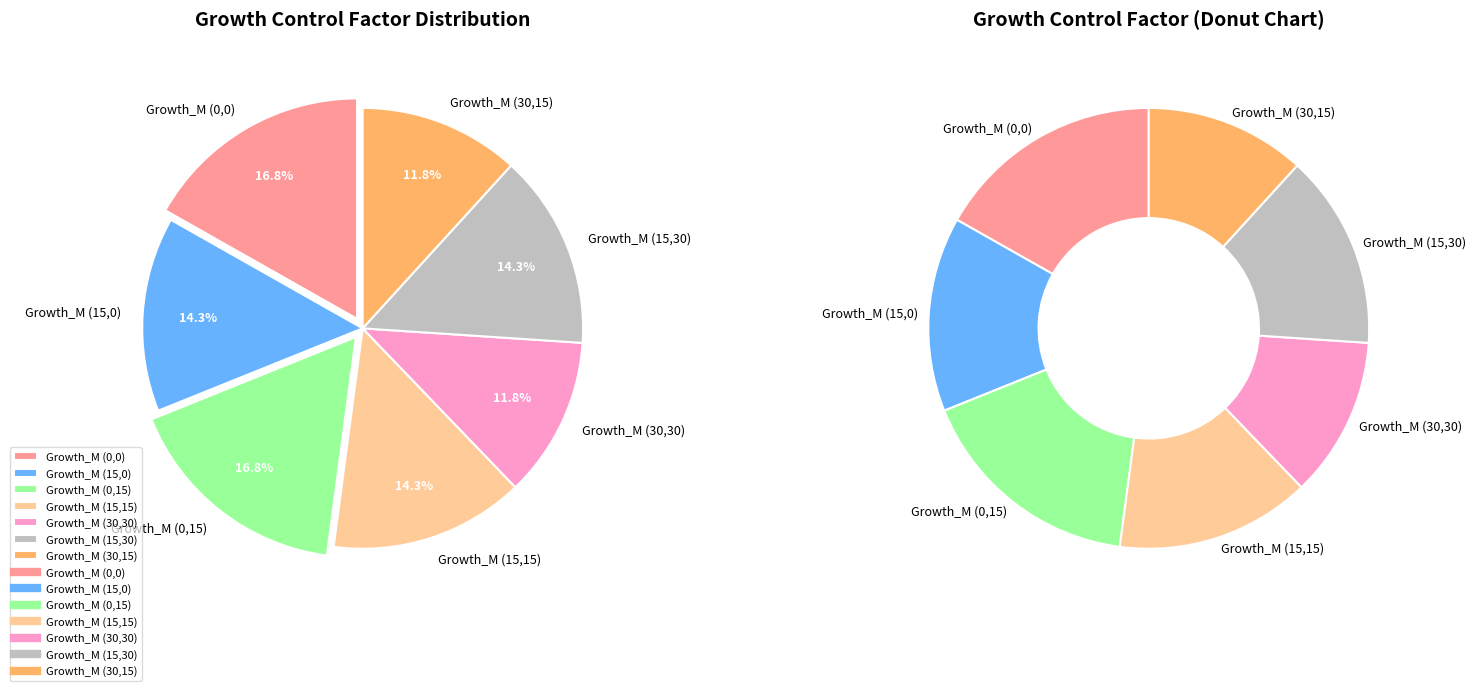

Which slice is the smallest?

Growth_M (30,30)